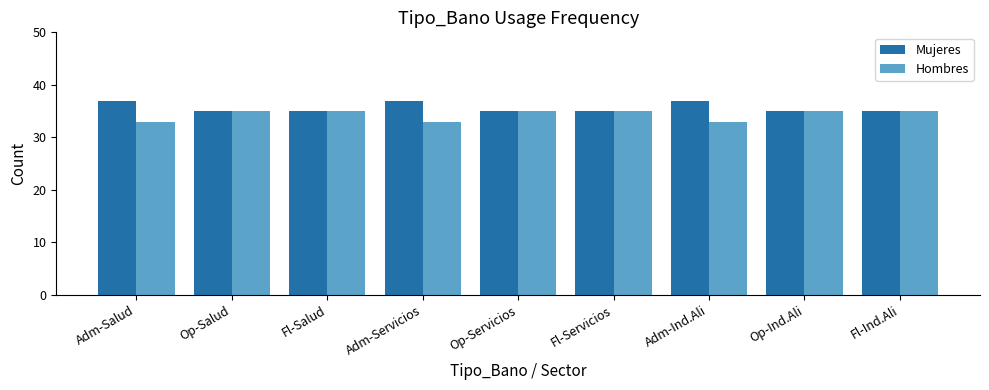

What is the value of the Mujeres bar at the 6th from the left?

35